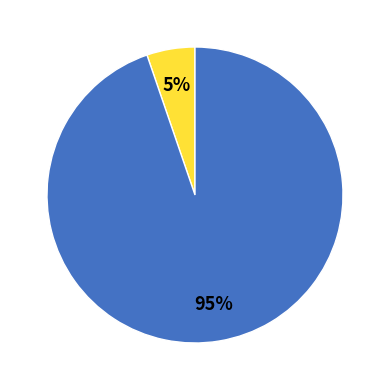

Is there a majority slice in this chart?

Yes